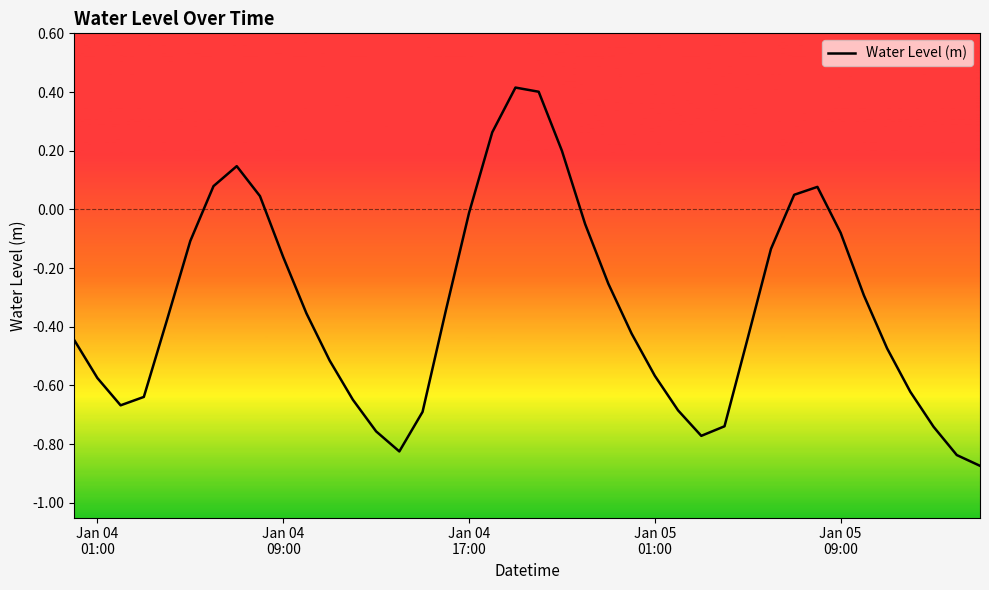

What is the greatest value displayed?

0.4